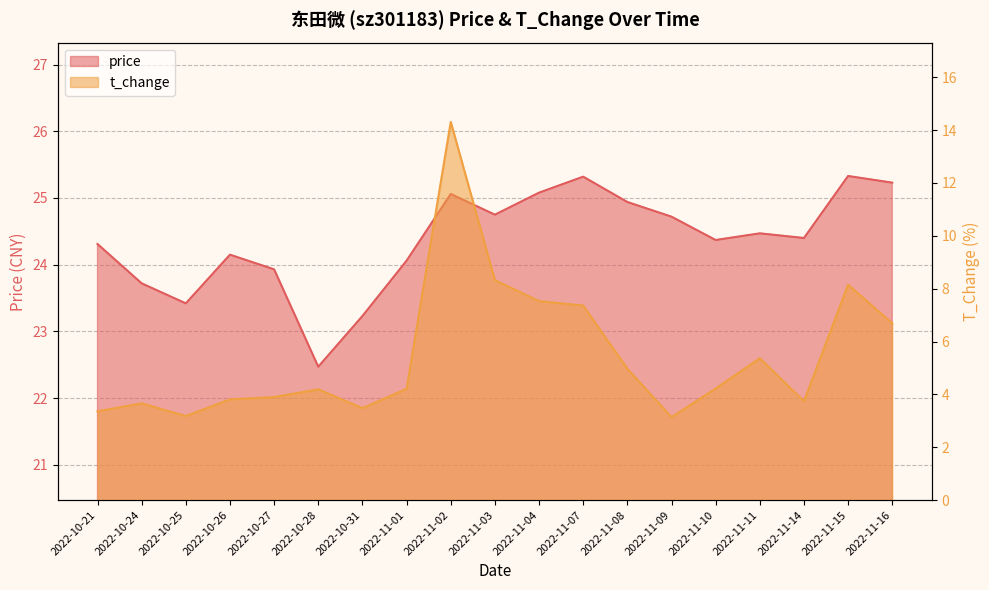

At which label does price first exceed 24?

2022-10-21